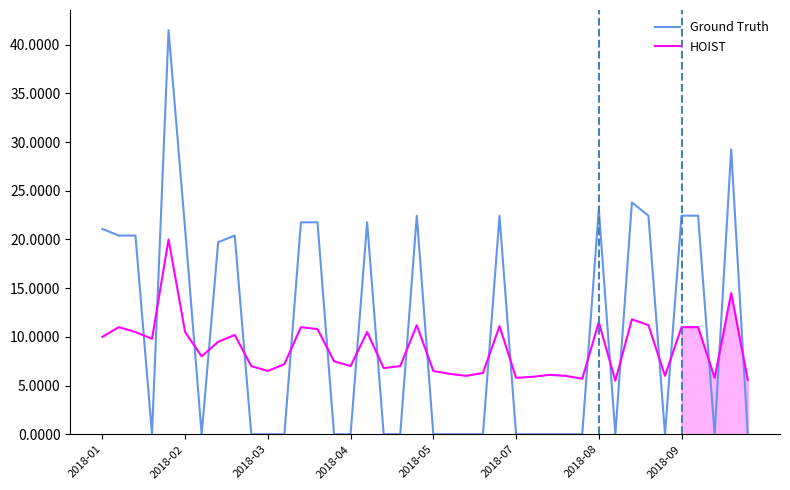

What is the highest value of the Ground Truth series?

41.5